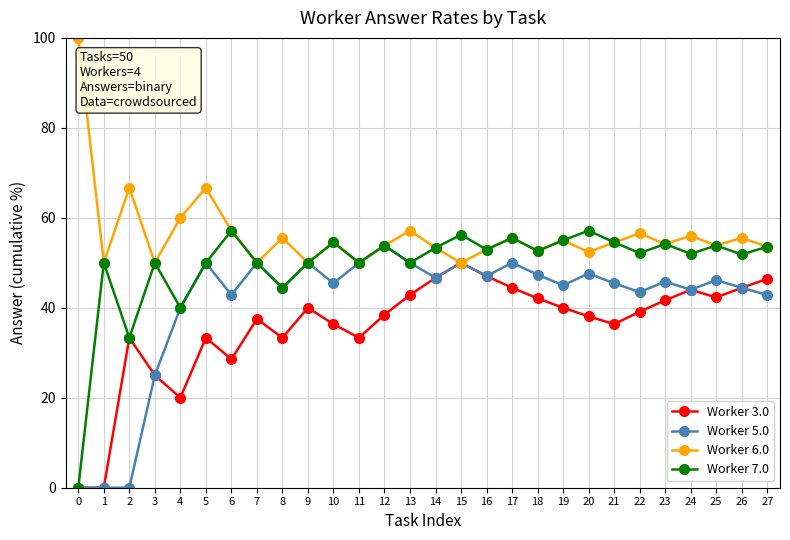

What is the maximum value for Worker 7.0?

57.1